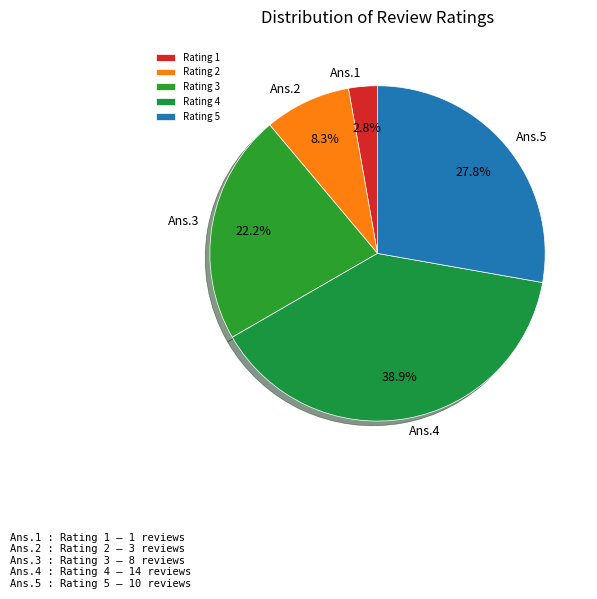

Count the number of slices in the pie.

5